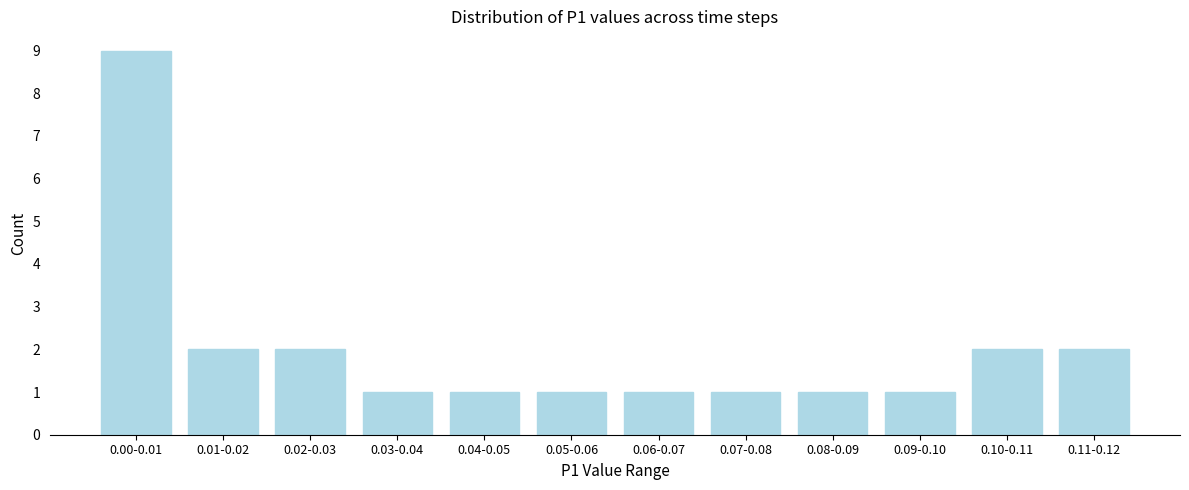

Reading left to right, what are all the values shown in this chart?

9	2	2	1	1	1	1	1	1	1	2	2